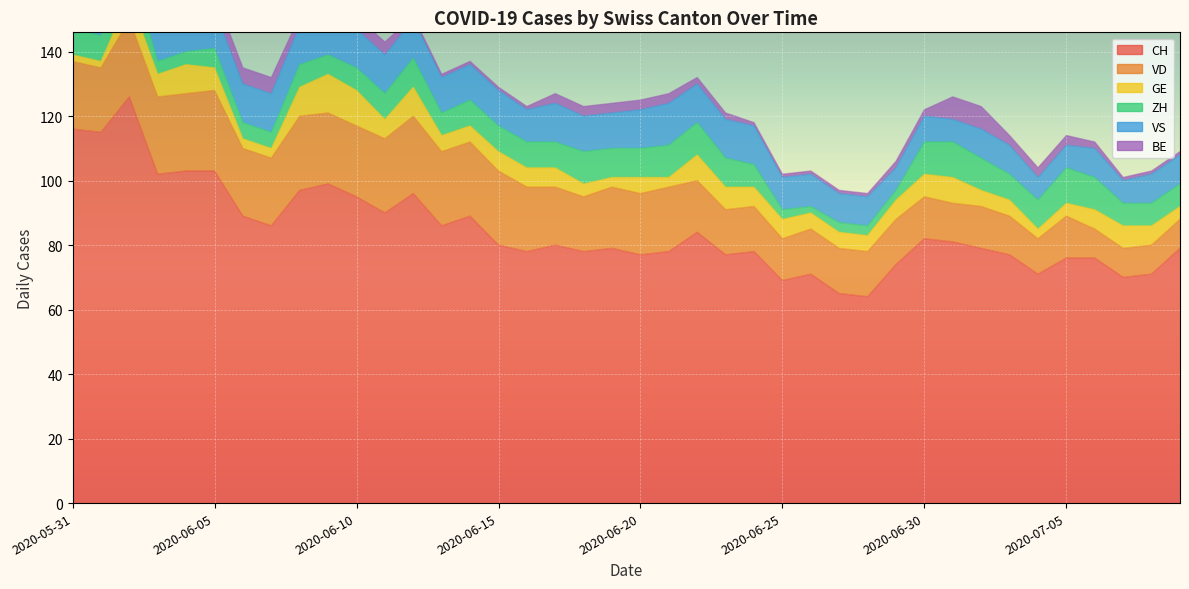

What is the highest value of the VD series?

25